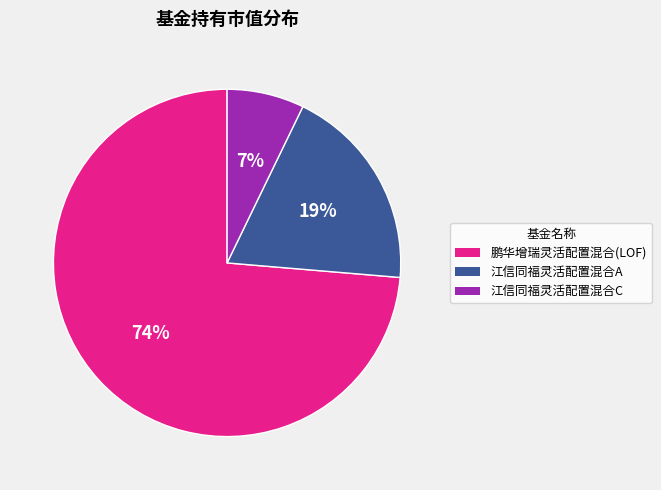

The 鹏华增瑞灵活配置混合(LOF) slice represents 60% of the pie. True or false?

False